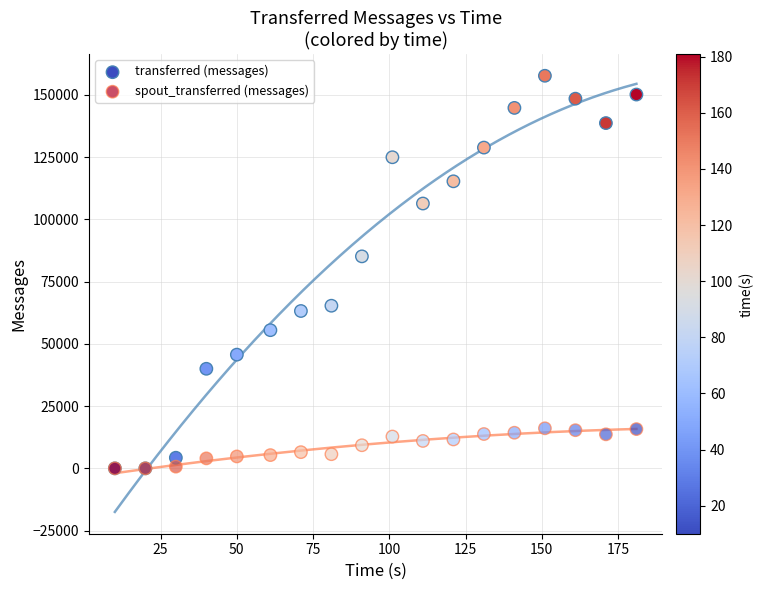

In the transferred (messages) series, what Y value is closest to 78820?

85120